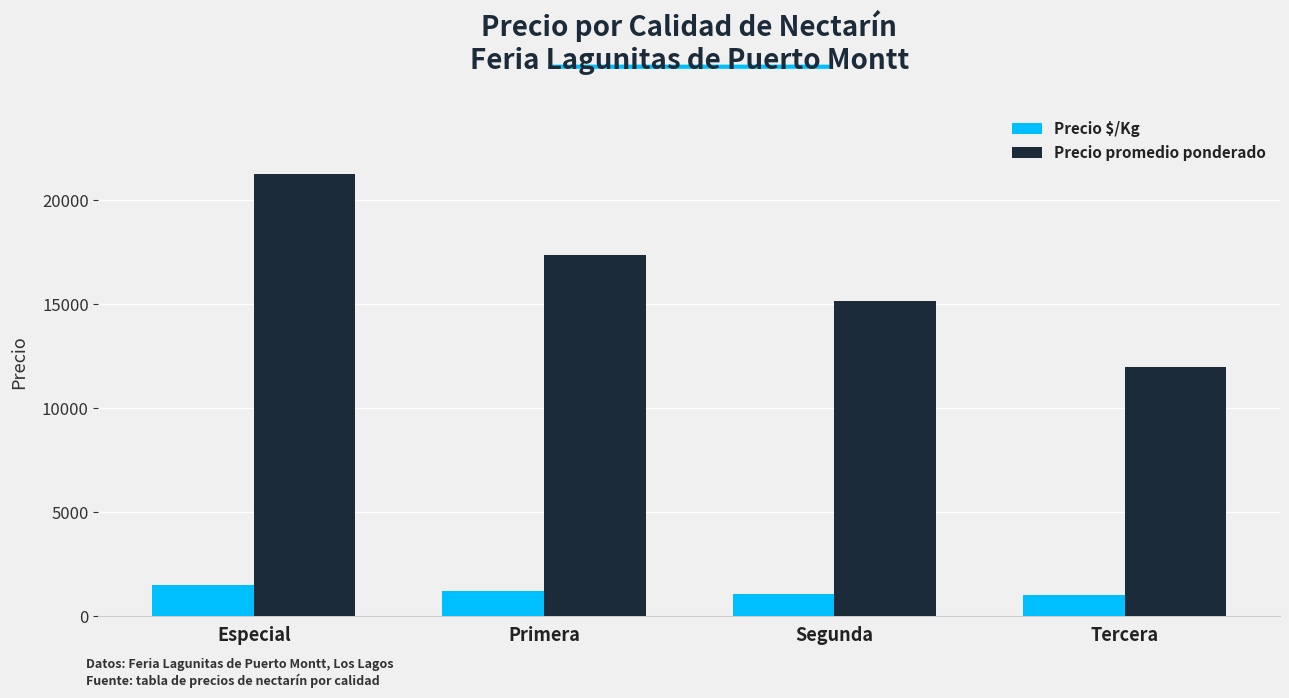

What position from the left is Primera?

2